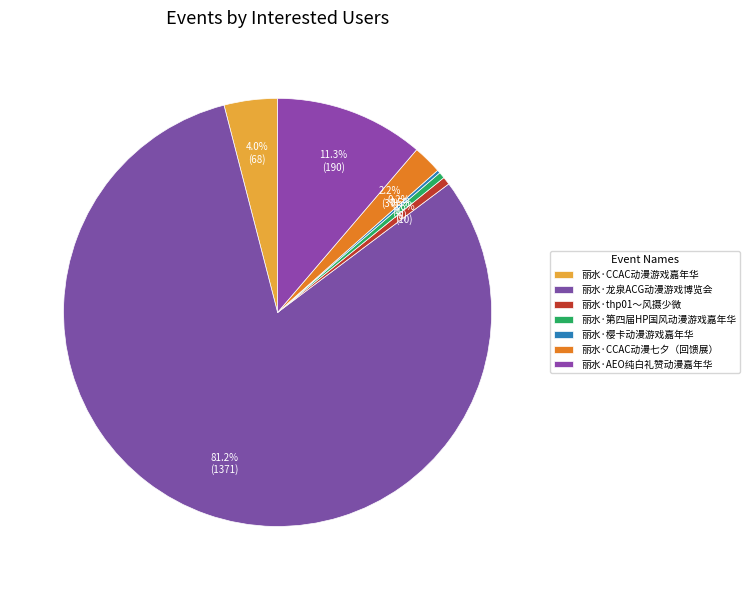

What is the ratio of the value at 丽水·龙泉ACG动漫游戏博览会 to the value at 丽水·第四届HP国风动漫游戏嘉年华?

171.4